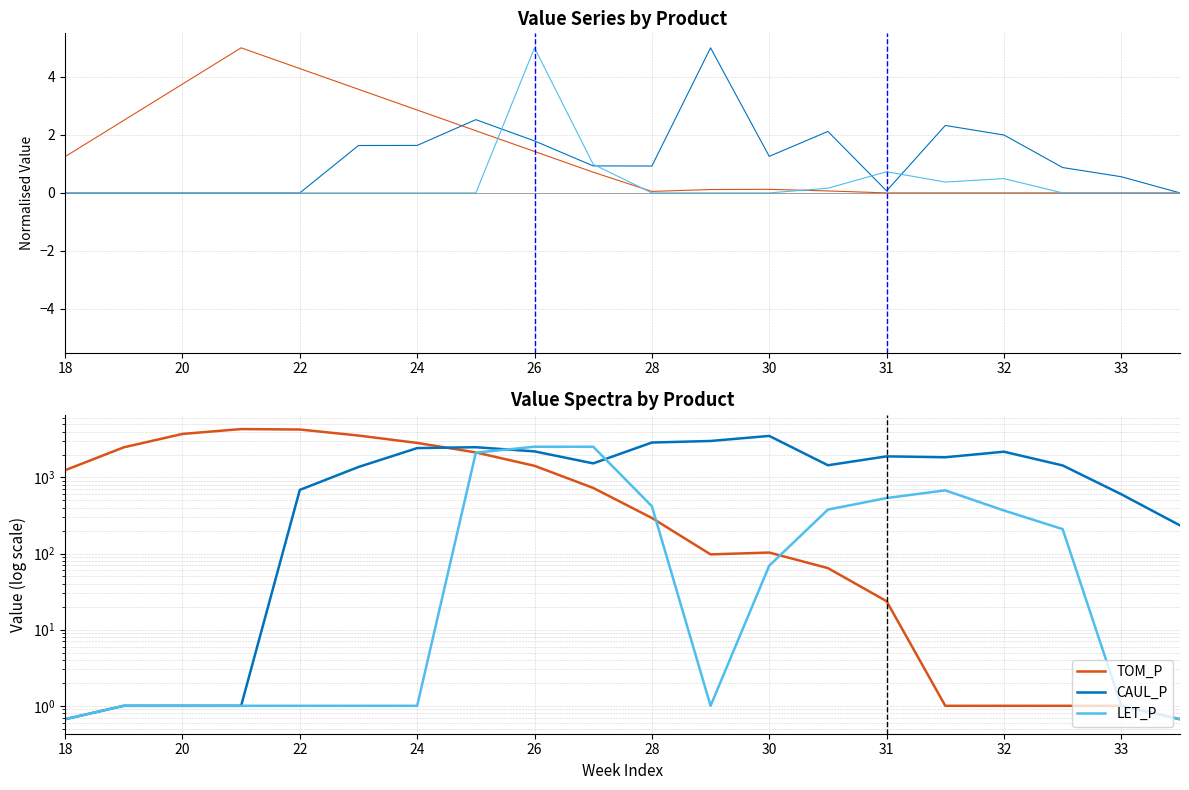

Reading left to right, extract all data points from this chart.

TOM_P: 1243.1	2485.8	3728.3	4319.9	4260.7	3550.8	2840.8	2130.9	1420.9	728.0	293.4	97.5	103.1	64.4	23.7	1.0	1.0	1.0	1.0	0.7
CAUL_P: 0.7	1.0	1.0	1.0	685.7	1371.7	2429.5	2495.4	2199.3	1530.1	2874.3	3012.1	3511.1	1445.6	1891.9	1840.7	2177.9	1437.4	601.1	234.2
LET_P: 0.7	1.0	1.0	1.0	1.0	1.0	1.0	2115.0	2532.4	2532.4	418.4	1.0	69.3	377.9	536.3	676.5	367.9	209.5	1.0	0.7